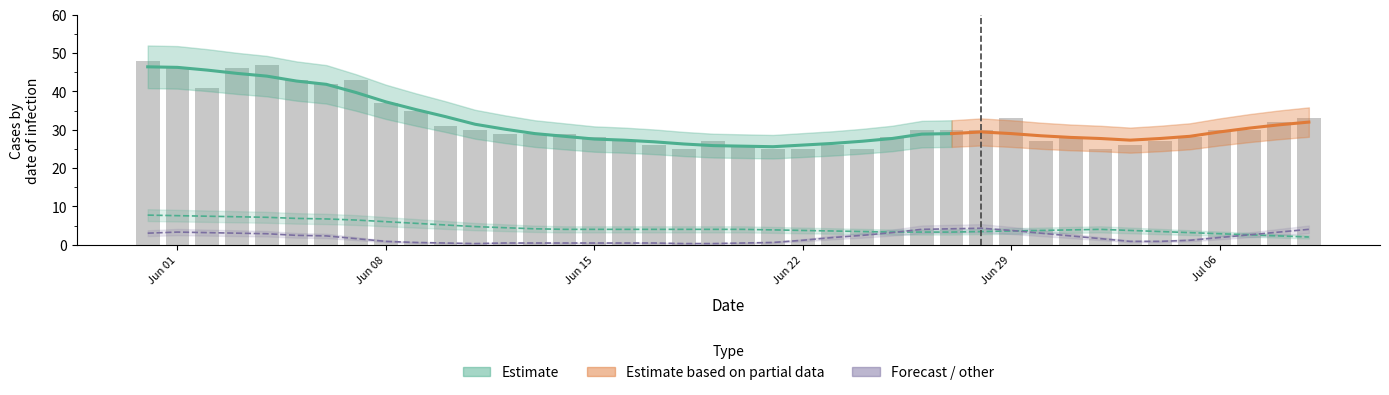

Is the value of ZH at 37 greater than the value of CH (daily) at 21?

No